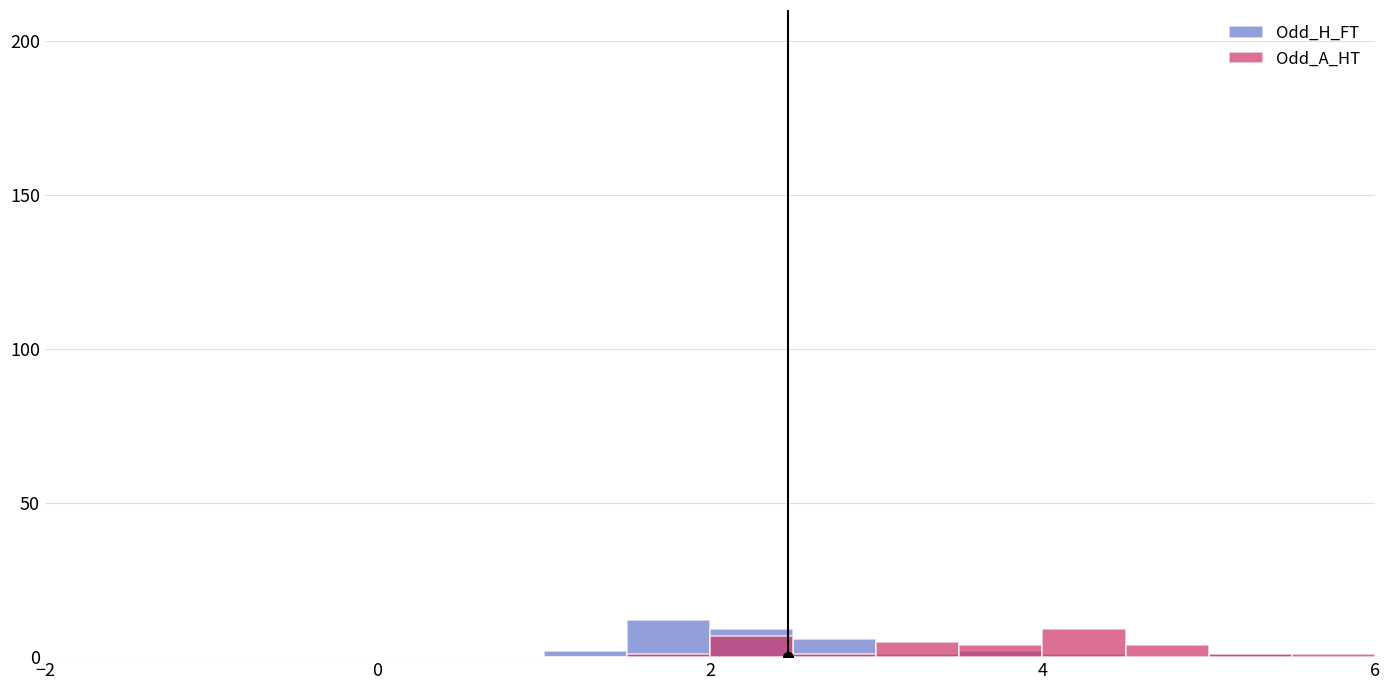

What is the value of the Odd_H_FT point at the 1st from the left?

2.9